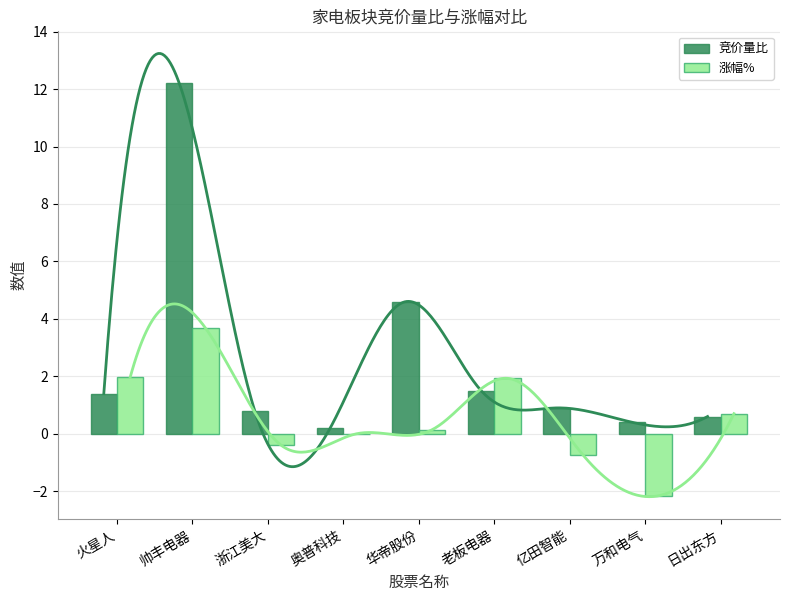

At which category is the sum across all series the highest?

帅丰电器